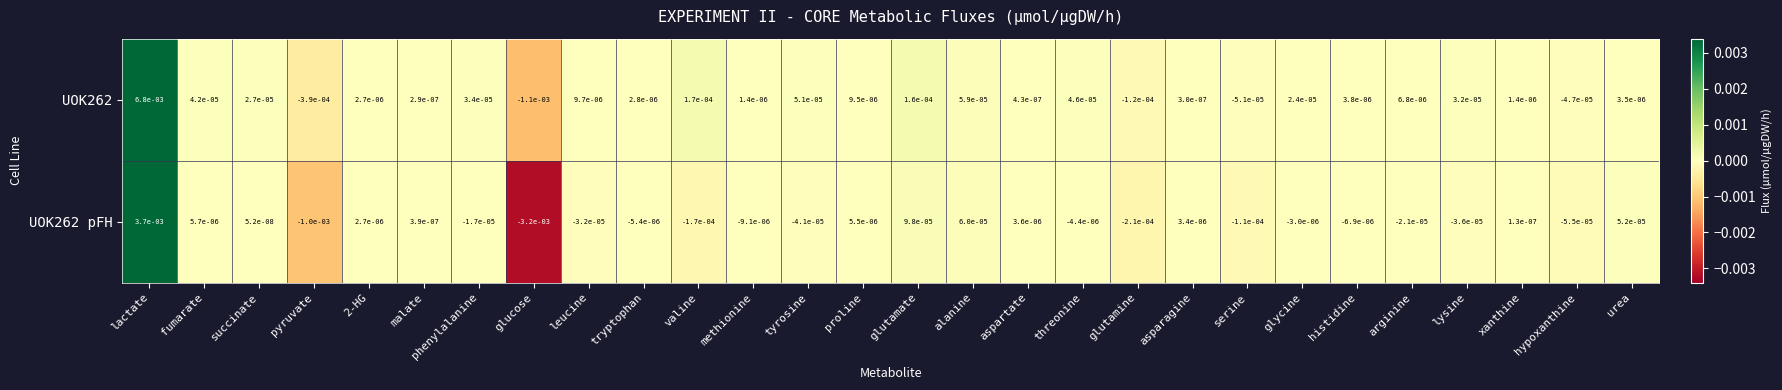

Which category has the highest value in the UOK262 series?

lactate